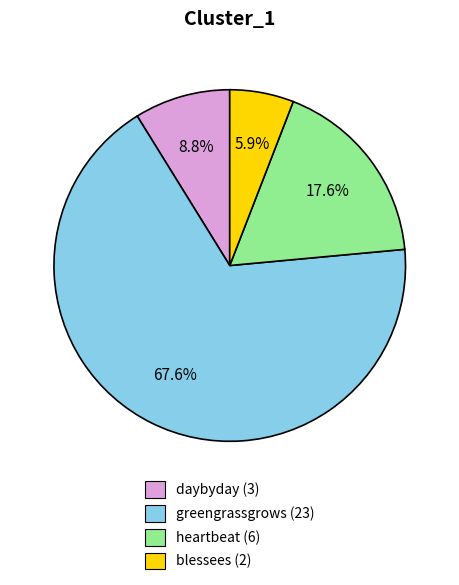

What is the largest slice in the pie chart?

greengrassgrows